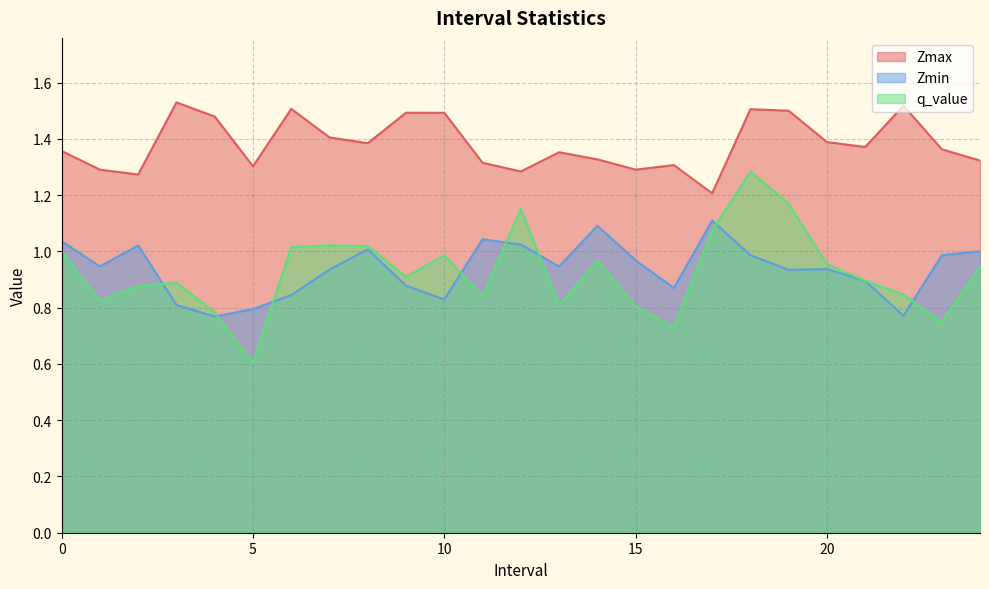

What is the smallest value displayed?

0.6